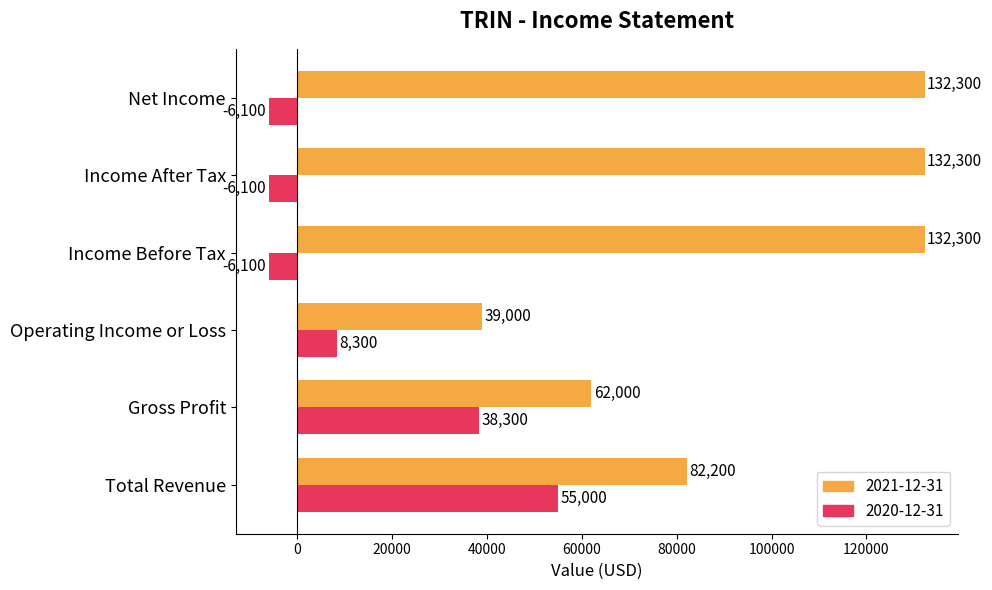

What is the maximum value for 2020-12-31?

55000